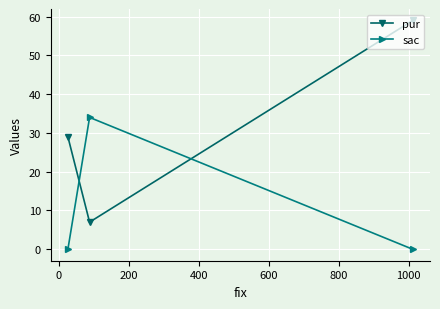

What is the average value of the sac series?

11